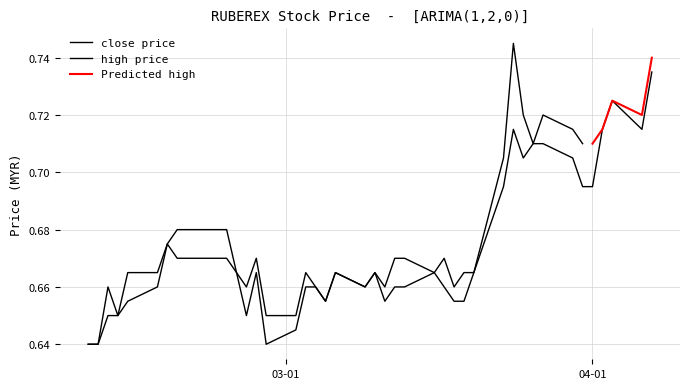

How many interior local valleys (lower than both neighbors) does the data have?

7